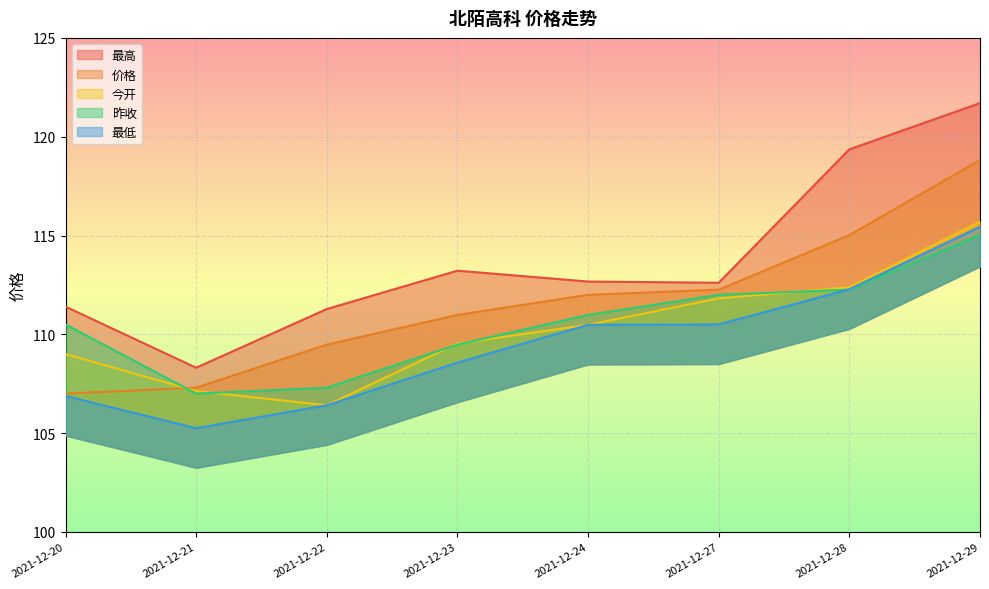

How many distinct data groups are displayed?

5